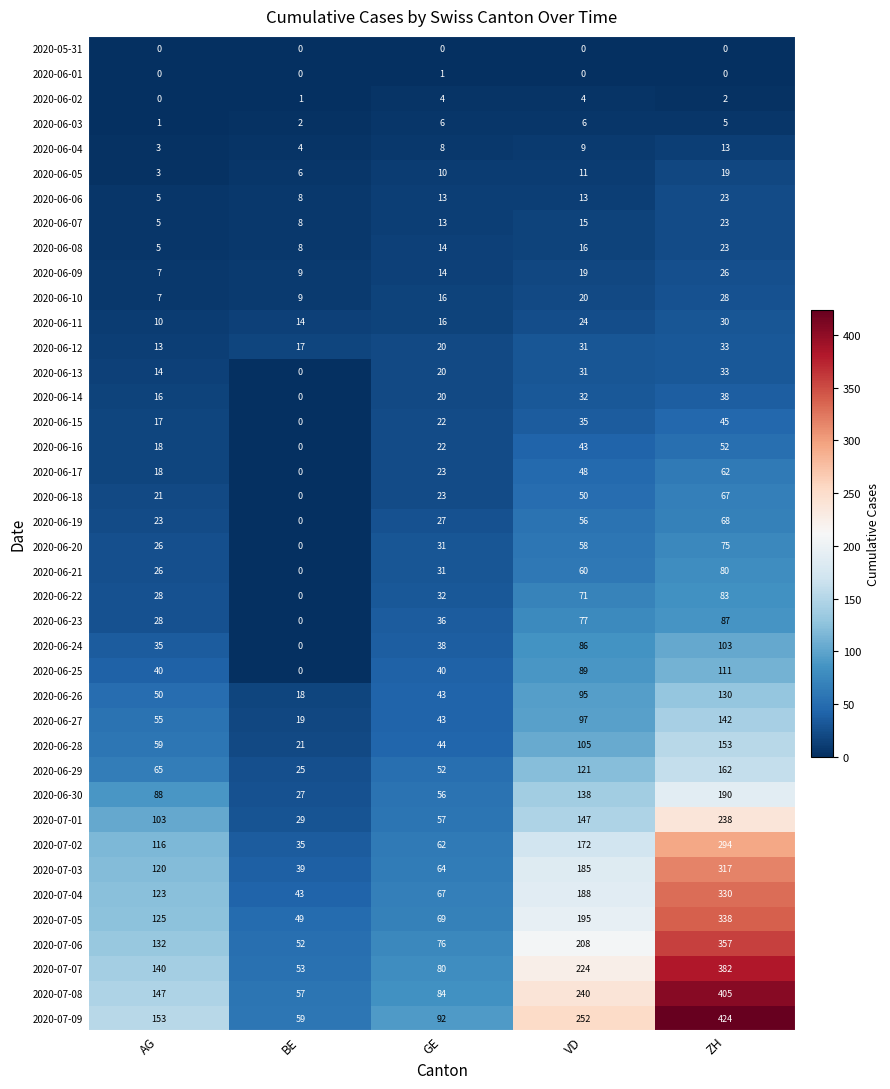

What is the difference between the maximum and minimum values in the 2020-06-30 series?

163